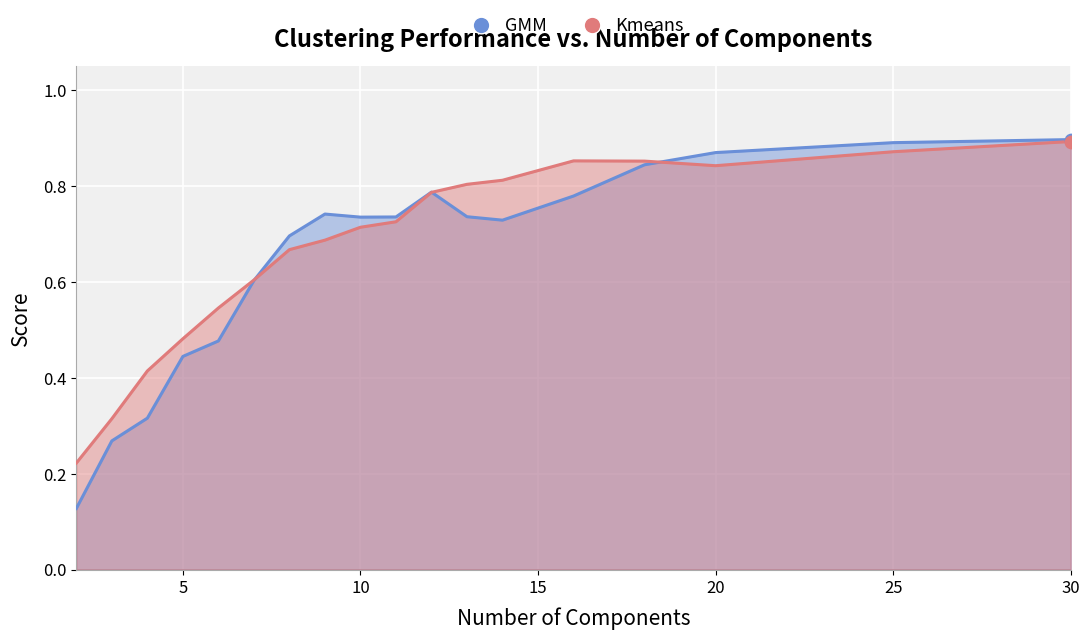

At which category is the sum across all series the highest?

30